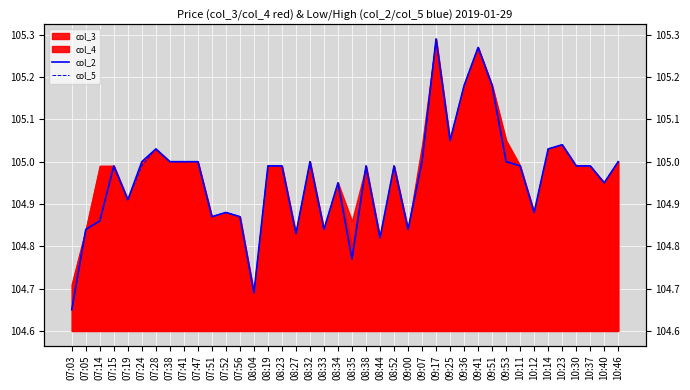

Which category has the lowest value across all series?

07:03